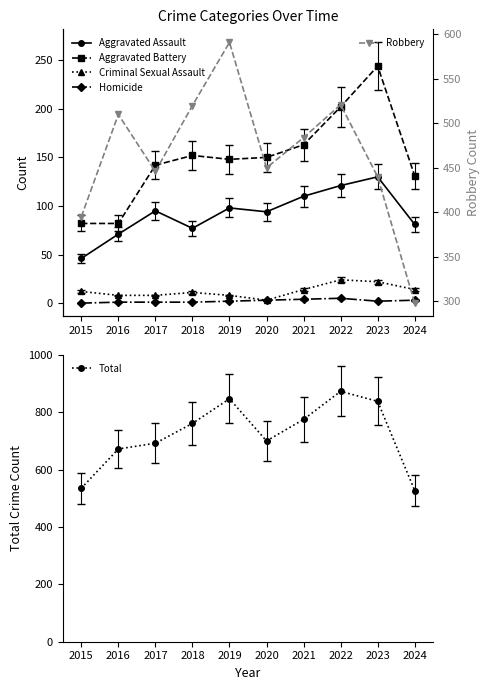

Which series has the largest total across all categories?

Total